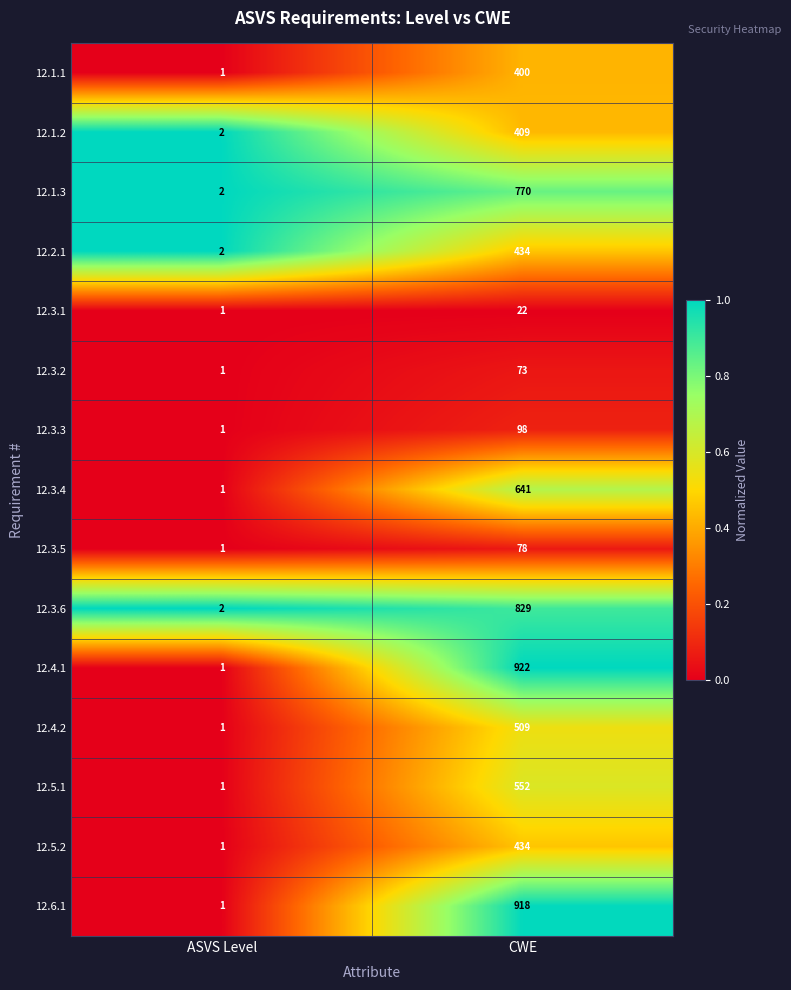

The value of 12.1.1 at ASVS Level is 2. True or false?

False